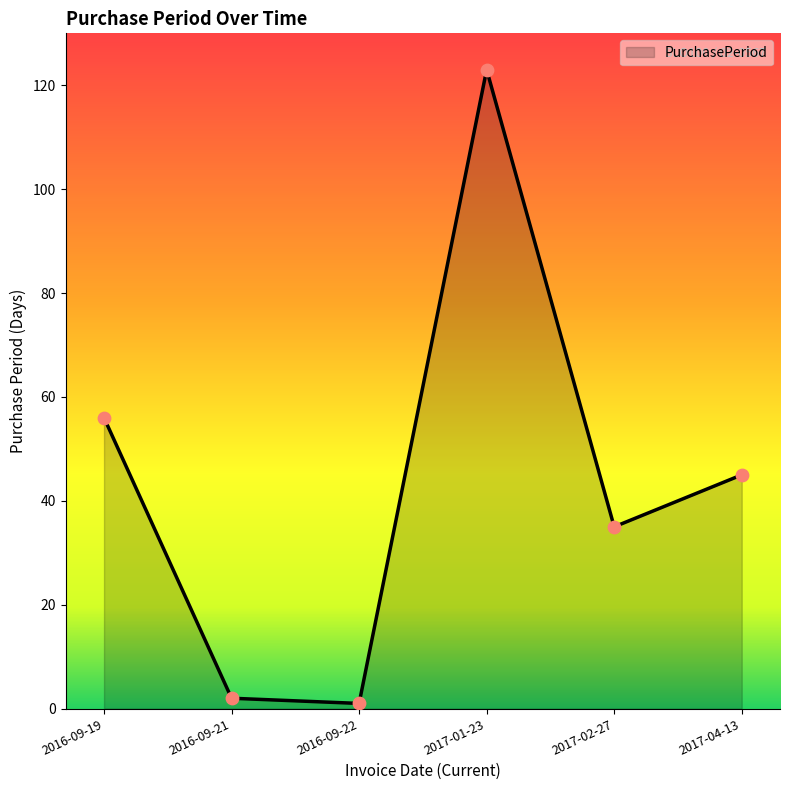

What is the ratio of the value at 2017-01-23 to the value at 2017-04-13?

2.7